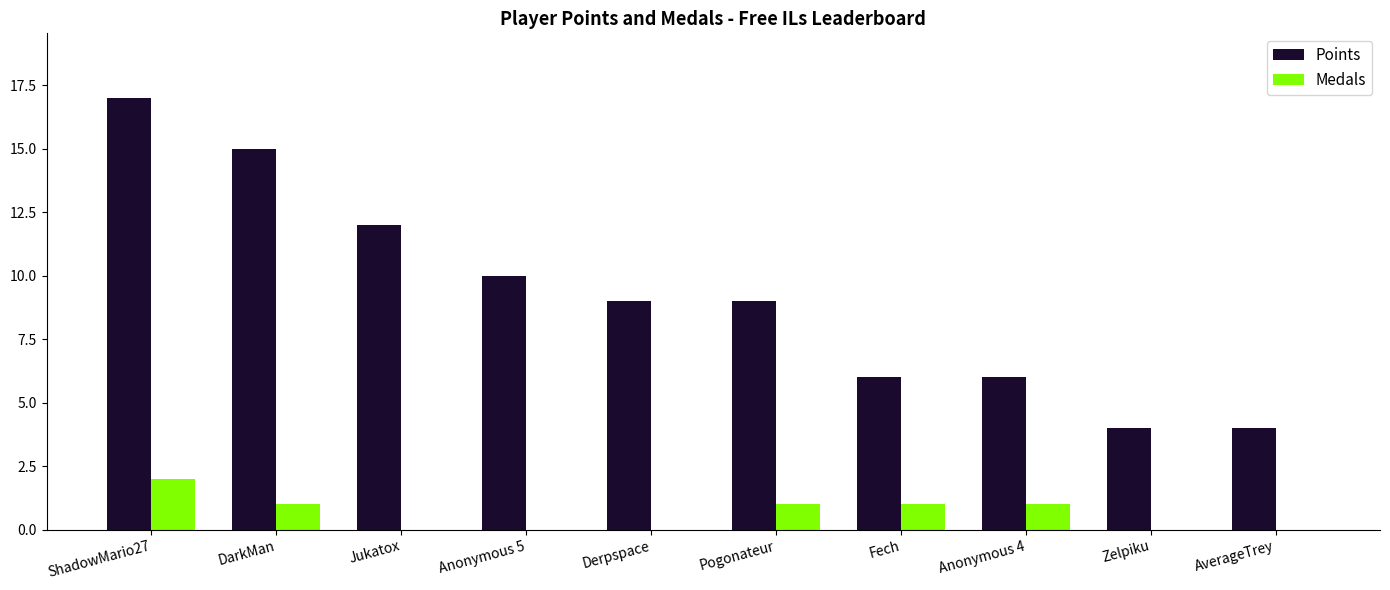

Which category has the highest value in the Medals series?

ShadowMario27